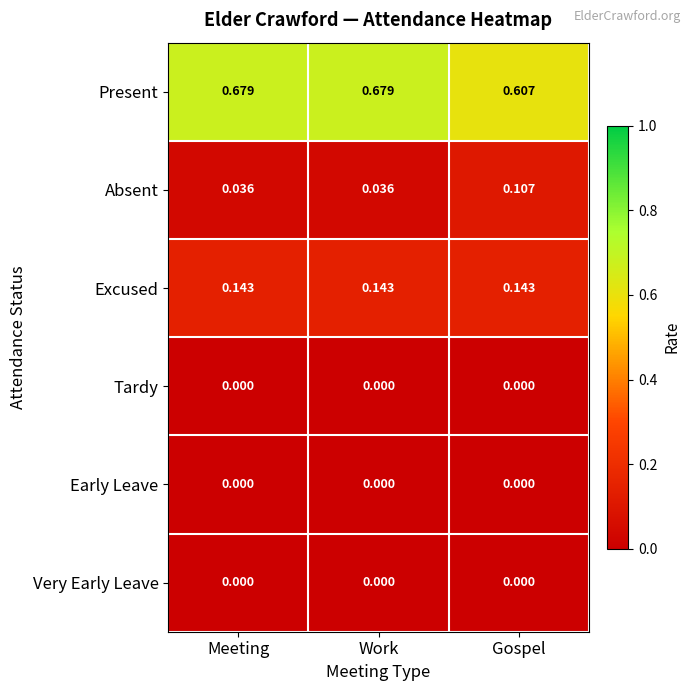

Between Work and Gospel, which series saw the biggest shift?

Present